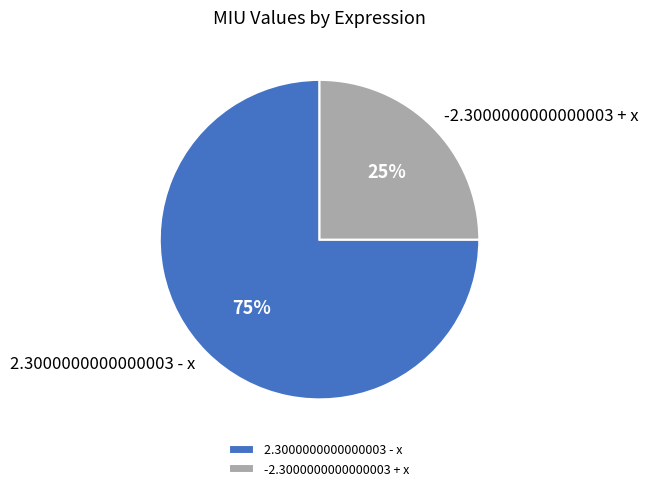

How many slices are in this pie chart?

2